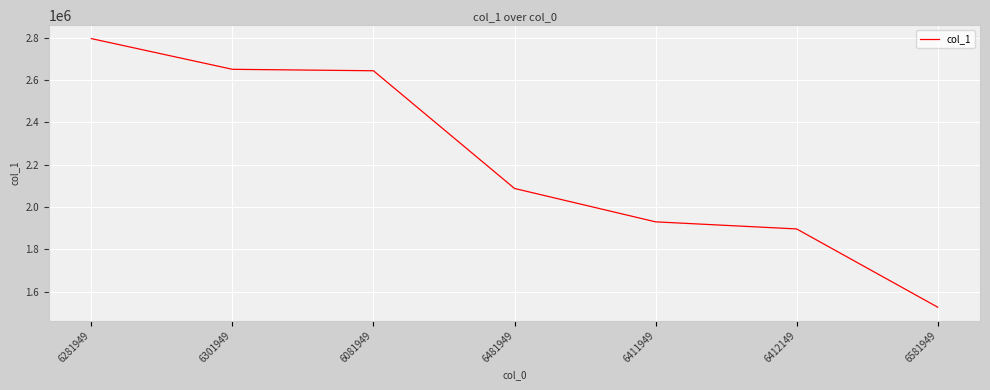

The chart shows a value of 1600510.1 at 6281949. True or false?

False